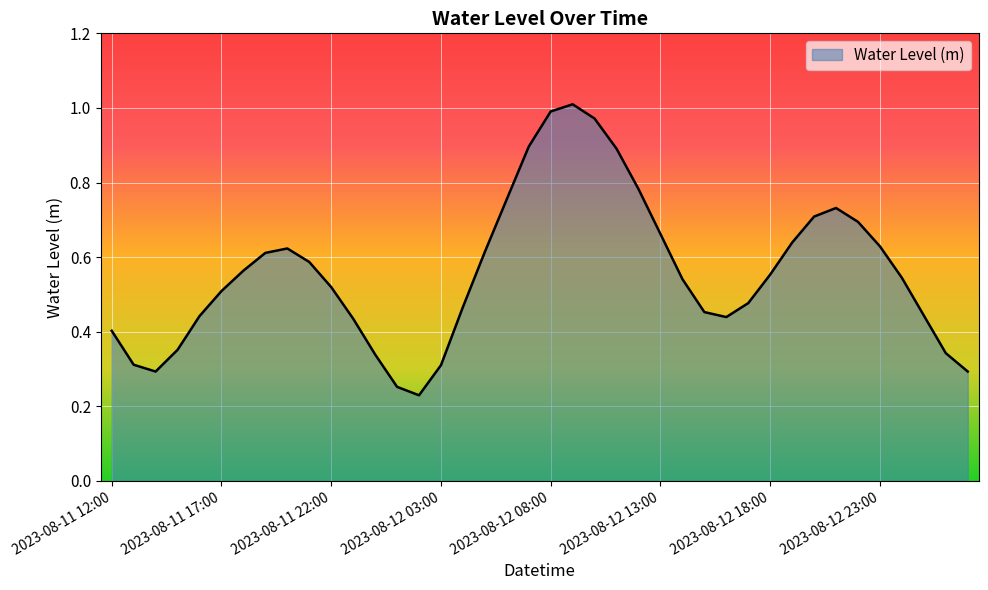

Does the chart have visible grid lines?

Yes